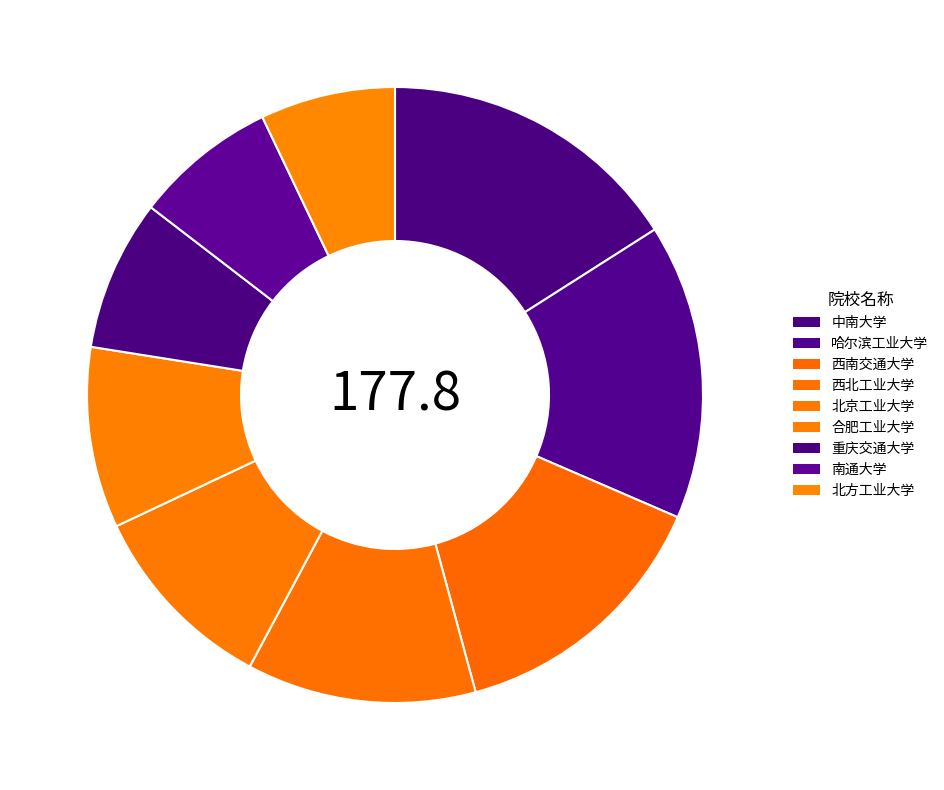

To the nearest percent, what percentage of the pie is 北方工业大学?

7%